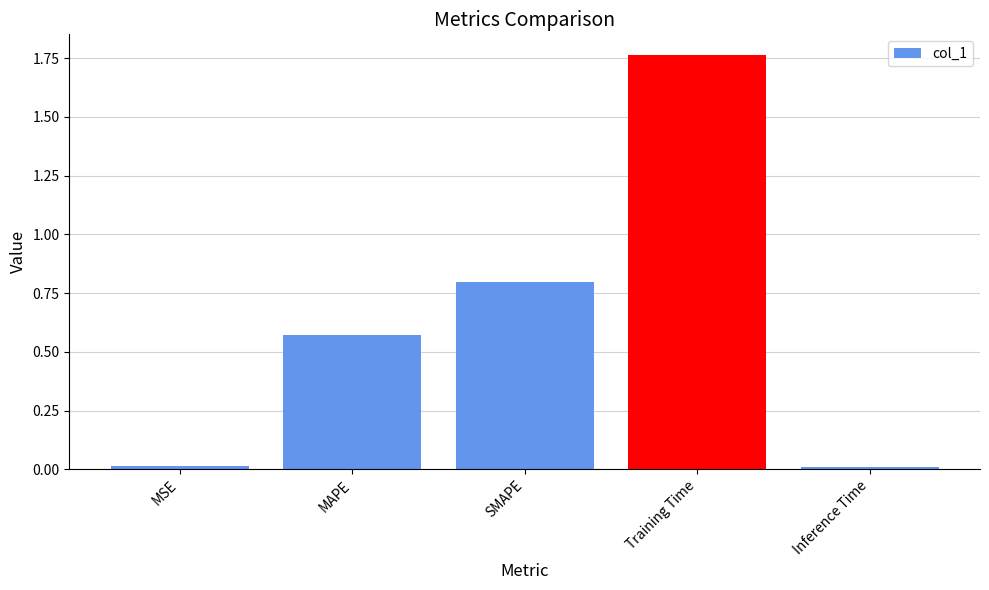

Does the chart contain any negative values?

No